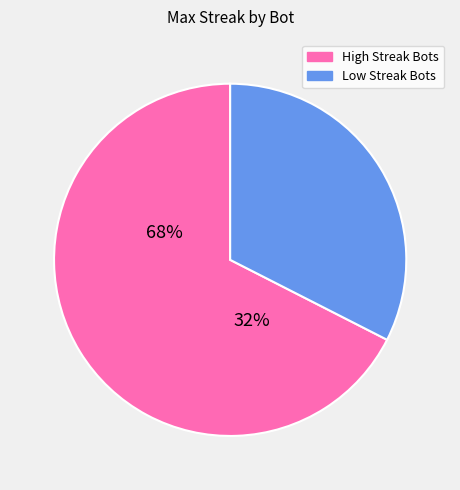

What is the ratio of the value at Low Streak Bots to the value at High Streak Bots?

0.5